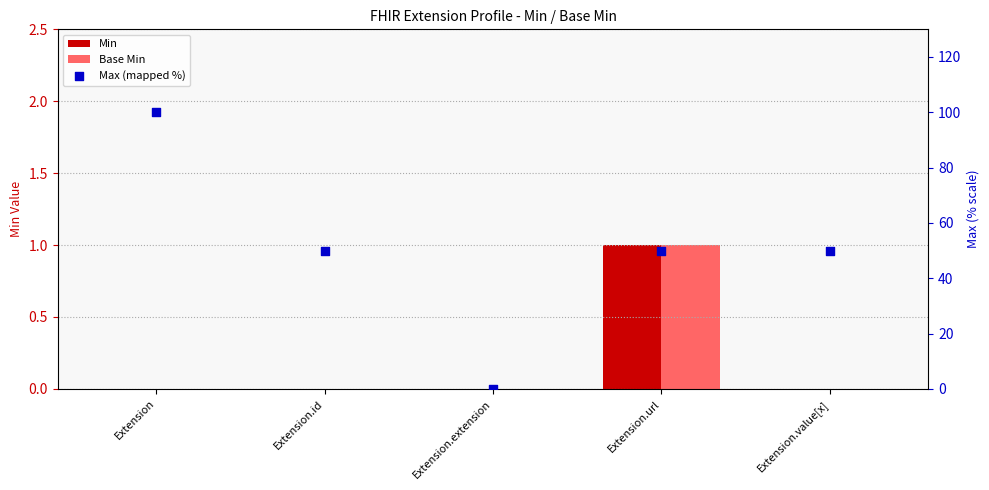

At how many categories does at least one series exceed 84?

1